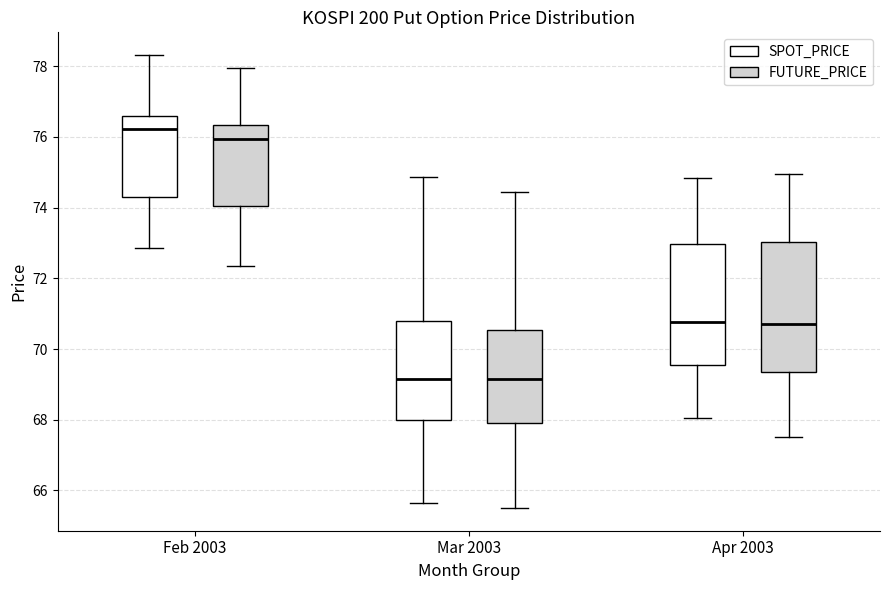

Comparing the boxes themselves (not the whiskers), which one is the tallest?

Apr 2003 (FUTURE_PRICE)